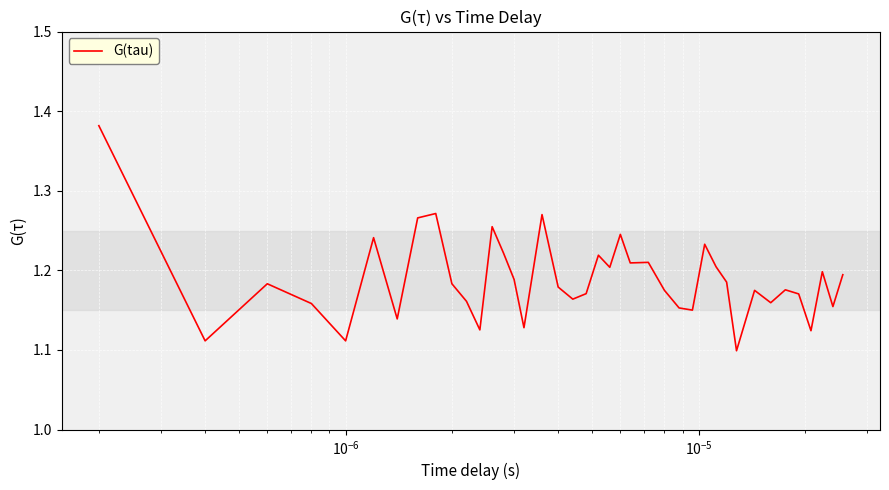

What is the difference between the maximum and minimum values?

0.3